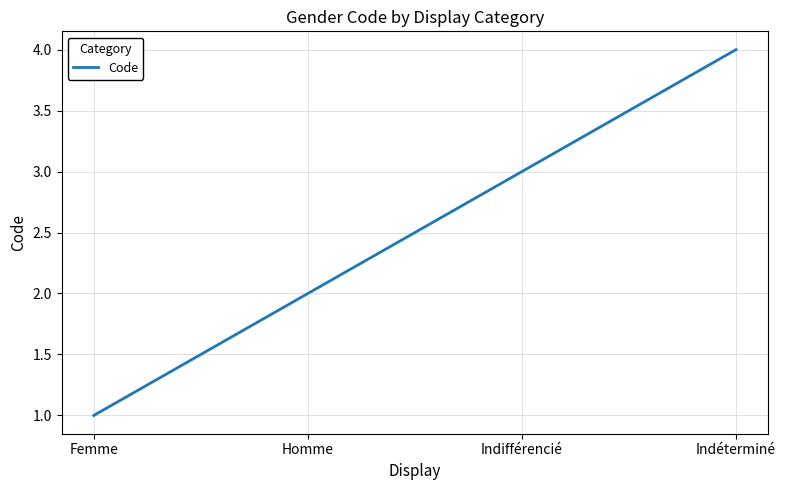

Rank the categories by value from lowest to highest.

Femme, Homme, Indifférencié, Indéterminé